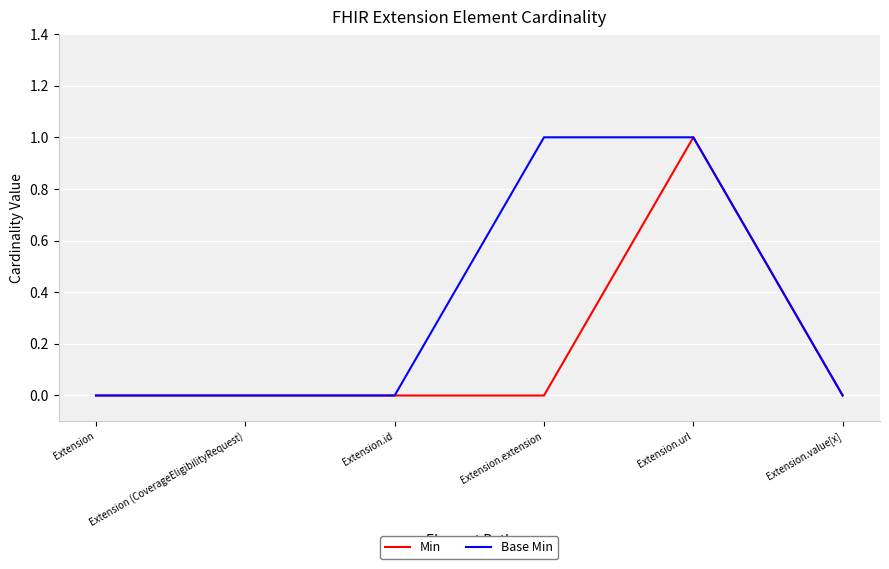

What are all the series names shown in the legend?

Min, Base Min